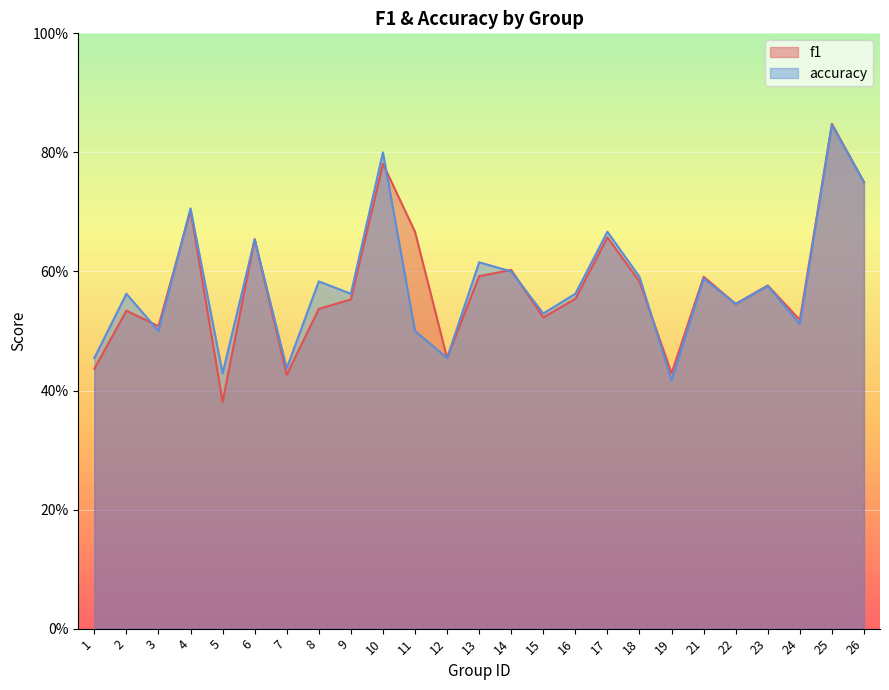

Reading left to right, extract all data points from this chart.

f1: 1=0.4	2=0.5	3=0.5	4=0.7	5=0.4	6=0.7	7=0.4	8=0.5	9=0.6	10=0.8	11=0.7	12=0.5	13=0.6	14=0.6	15=0.5	16=0.6	17=0.7	18=0.6	19=0.4	21=0.6	22=0.5	23=0.6	24=0.5	25=0.8	26=0.8
accuracy: 1=0.5	2=0.6	3=0.5	4=0.7	5=0.4	6=0.7	7=0.4	8=0.6	9=0.6	10=0.8	11=0.5	12=0.5	13=0.6	14=0.6	15=0.5	16=0.6	17=0.7	18=0.6	19=0.4	21=0.6	22=0.5	23=0.6	24=0.5	25=0.8	26=0.8